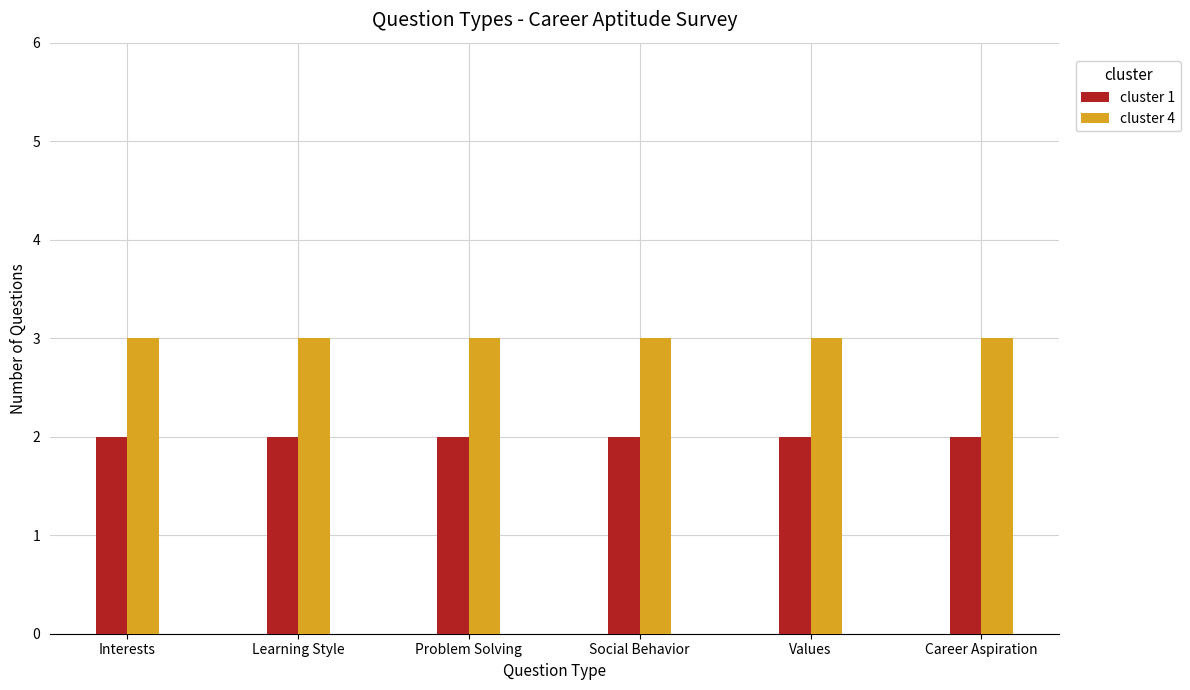

Rank the series by their average value, from highest to lowest.

cluster 4, cluster 1